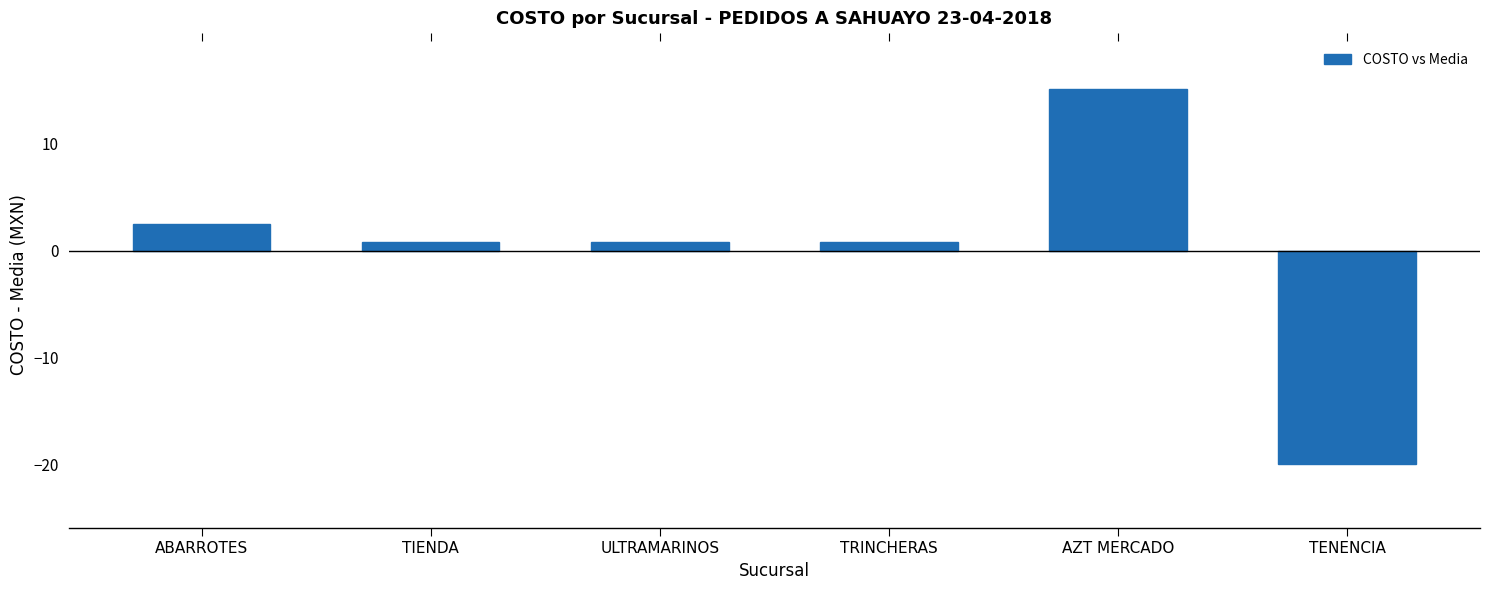

What is the difference between the maximum and second lowest values?

14.3